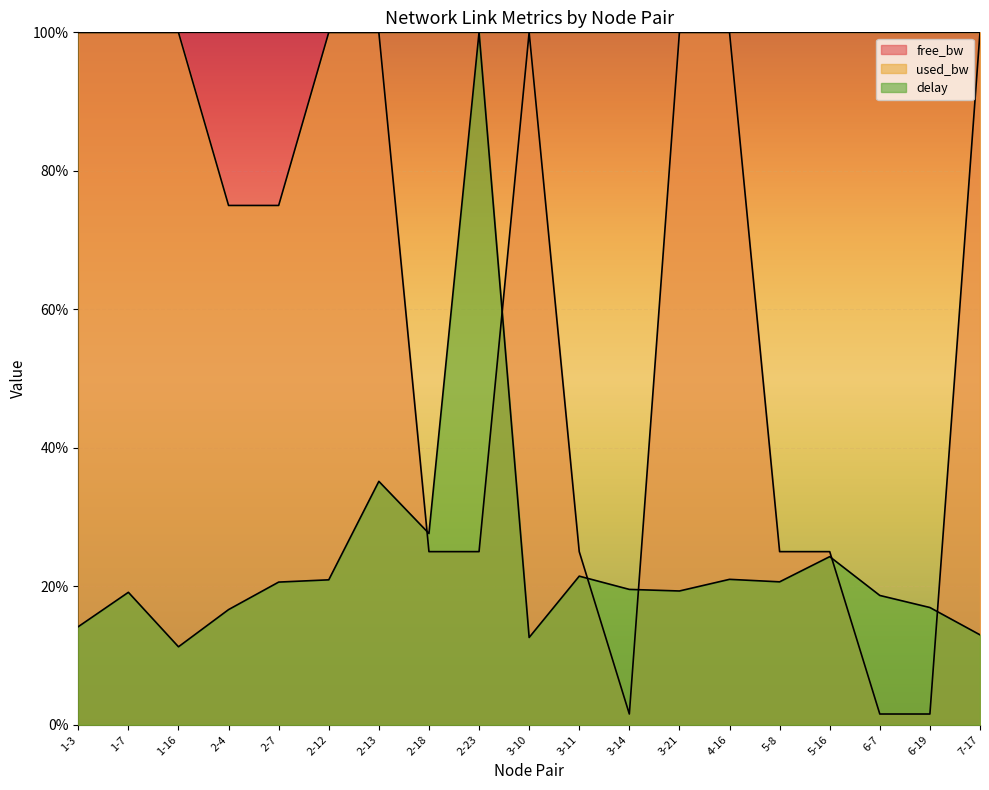

True or false: delay has a value of 14.2 at 1-3.

True